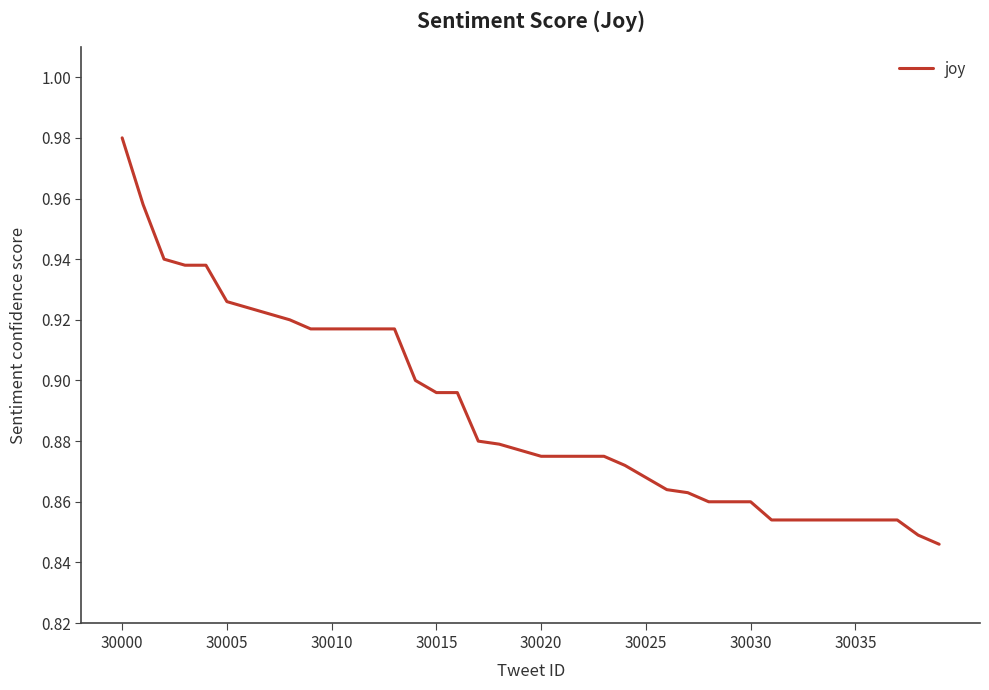

True or false: there are more than 2 points higher than both neighbors.

False